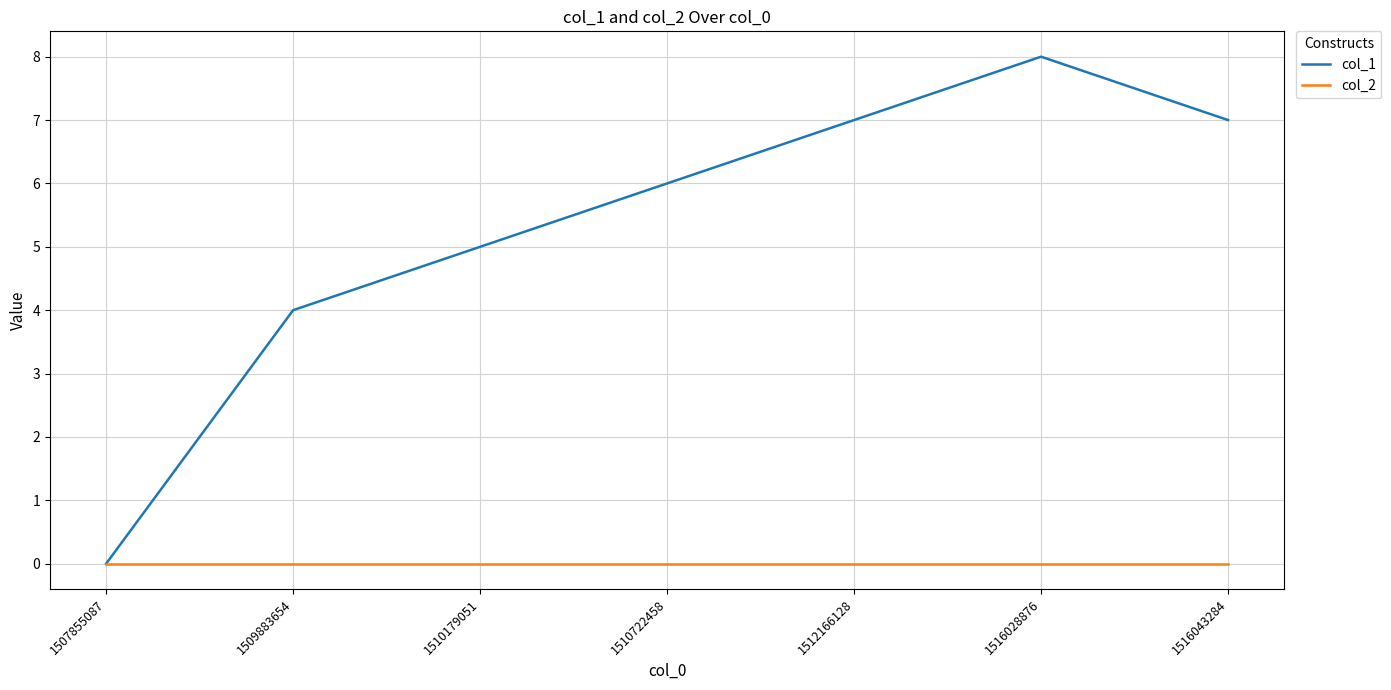

At which category is the sum across all series the highest?

1516028876